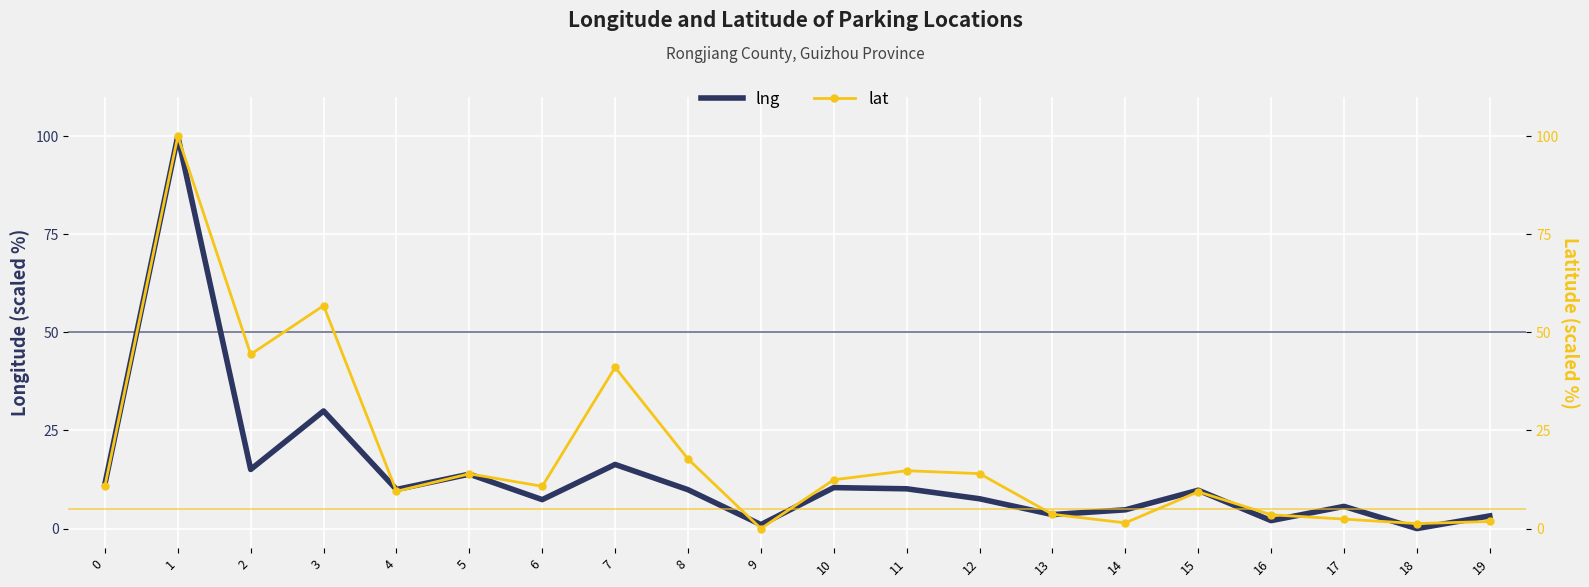

At 4, list the series in order from largest to smallest.

lng, lat